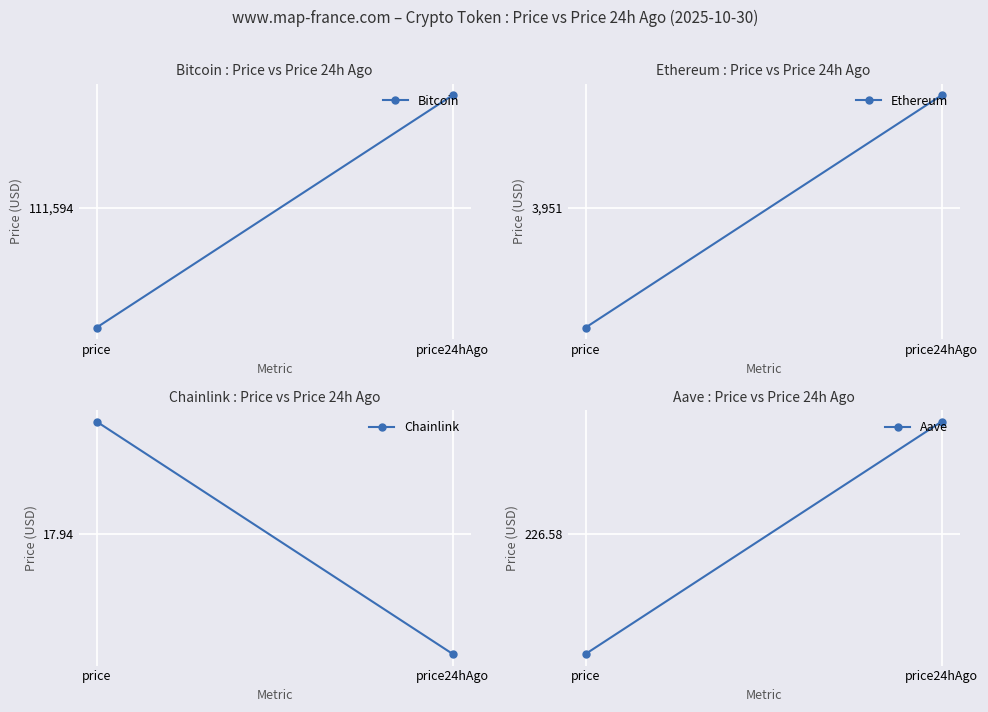

At which category is the sum across all series the highest?

price24hAgo